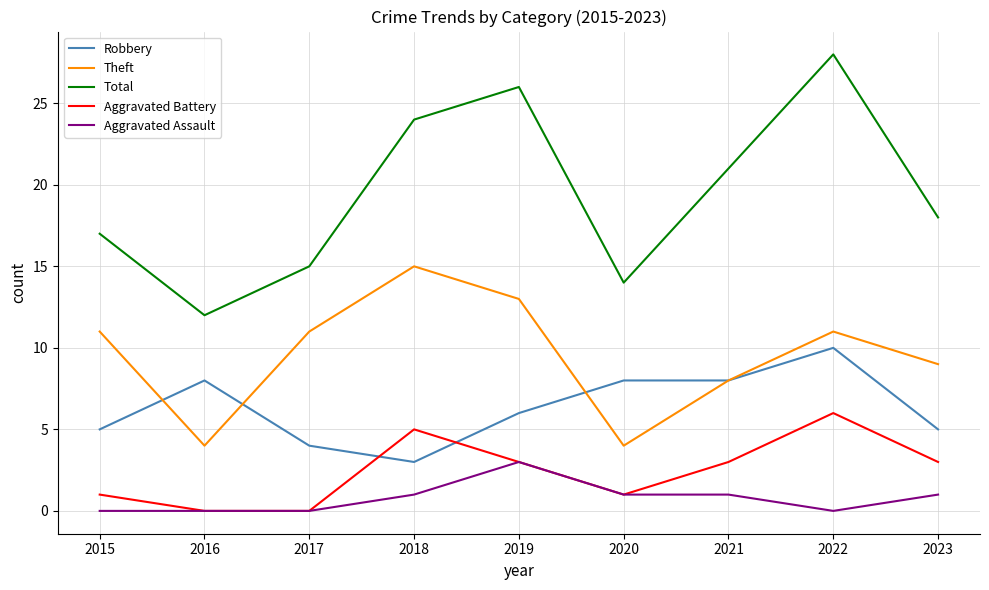

What is the sum of all Theft values?

86